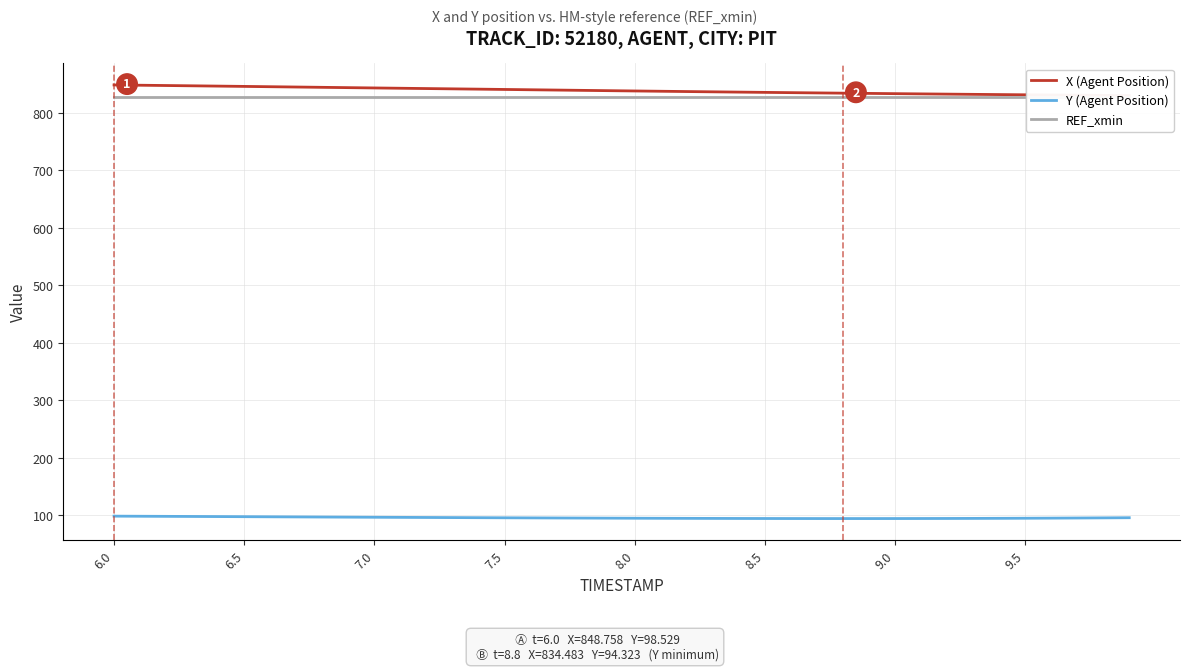

What is the sum of all REF_xmin values?

33085.5